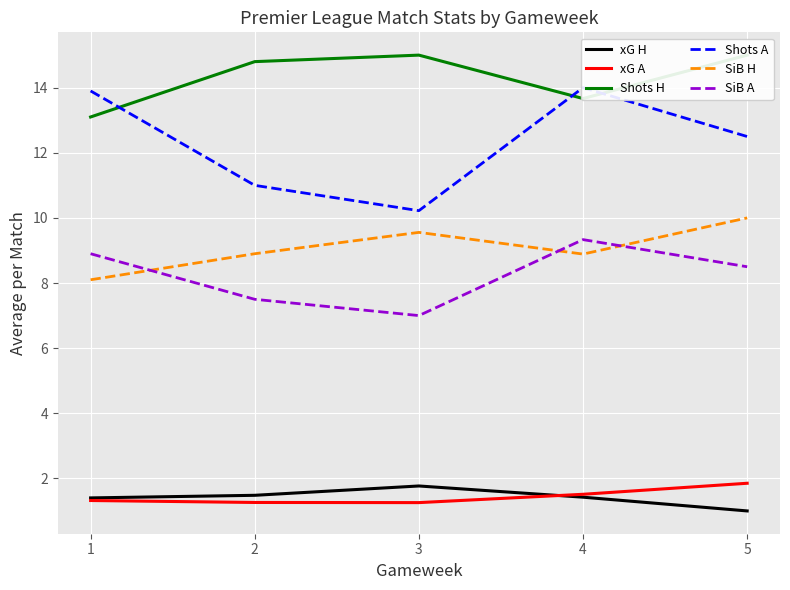

What is the lowest value of the xG A series?

1.3